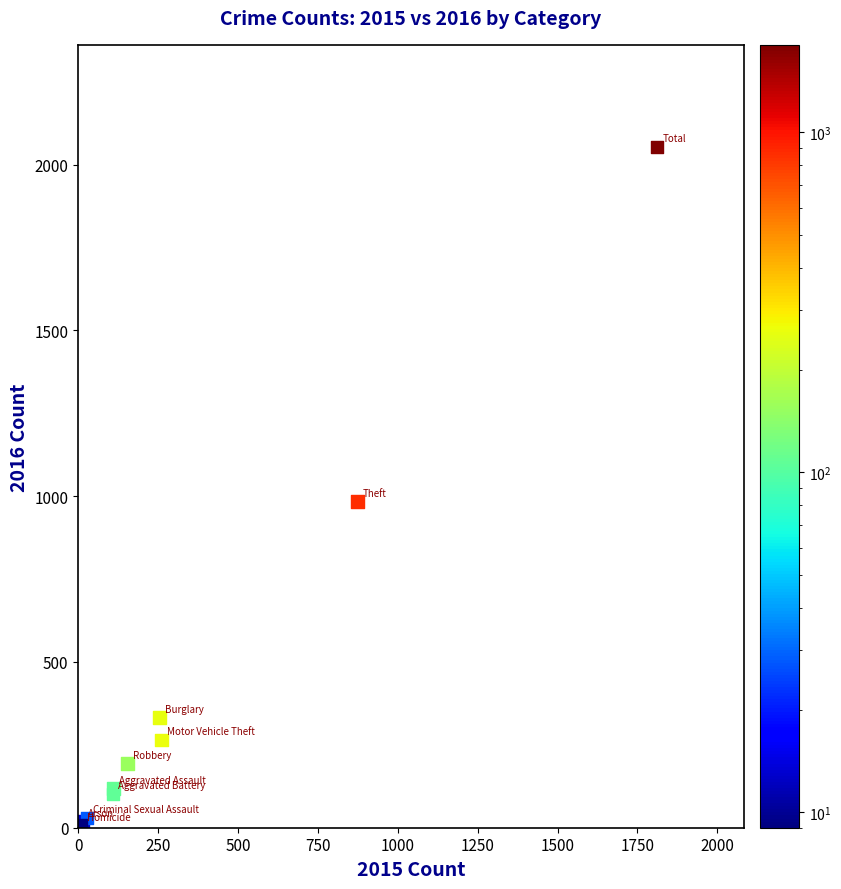

What Y value in the scatter plot is closest to 1030?

984